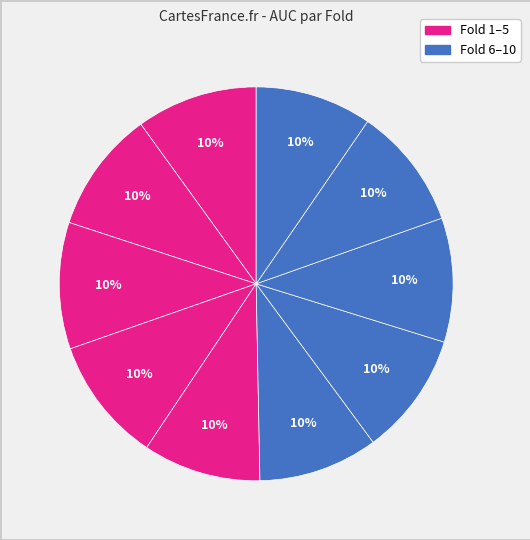

How many segments does this pie chart have?

10